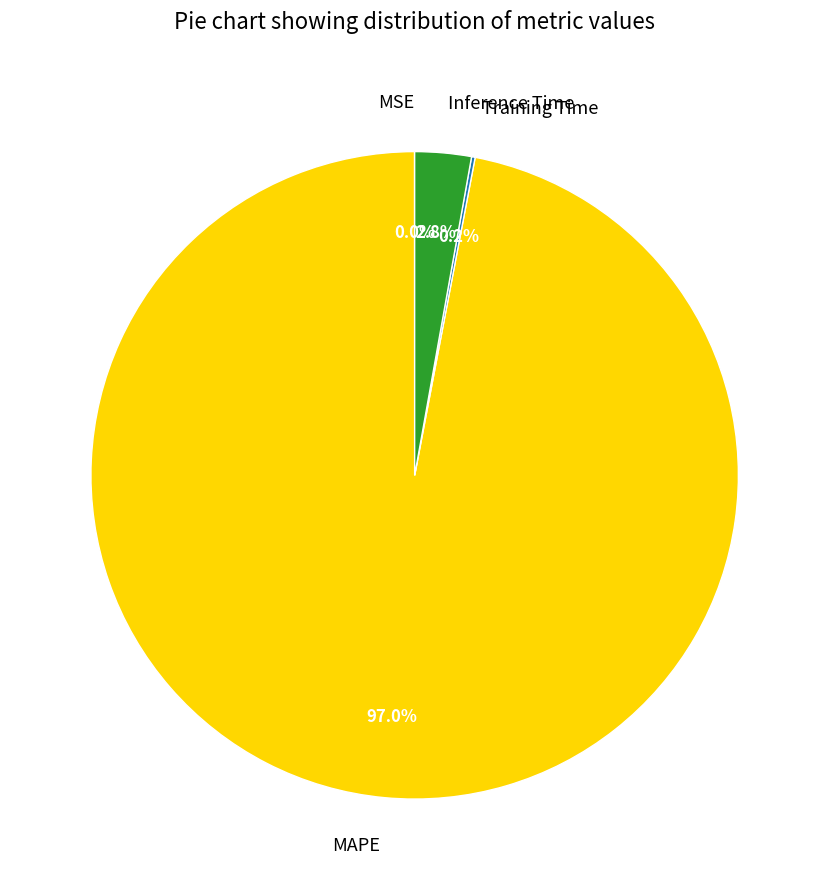

Is MAPE the majority of the pie?

Yes